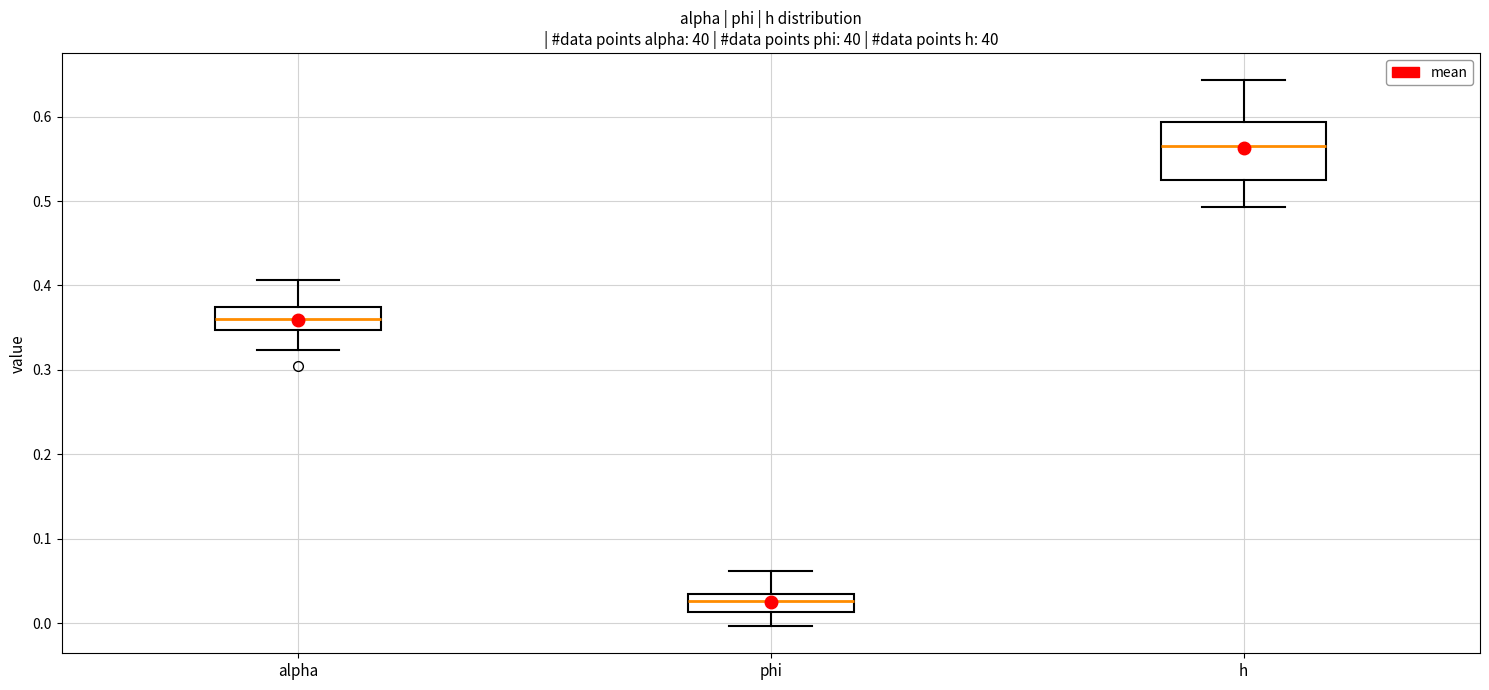

Where does the lower whisker of the box for h end on the y-axis? The values are not printed on the chart, so give them approximately, as read against the axis.

0.49